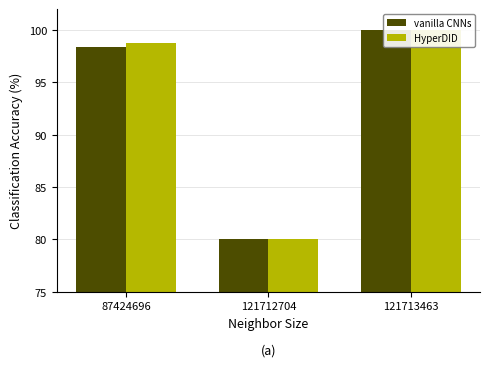

How many bars are there in total?

6